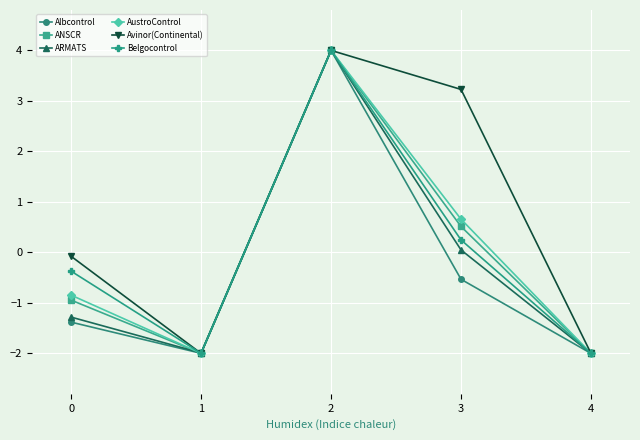

How many interior local valleys does the Avinor(Continental) series have?

1